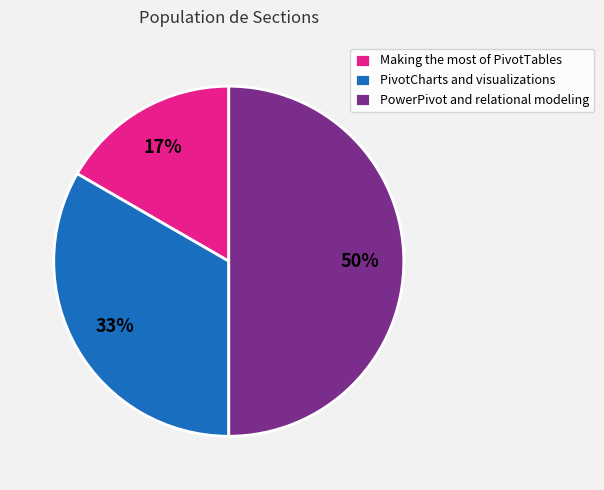

What is the largest slice in the pie chart?

PowerPivot and relational modeling